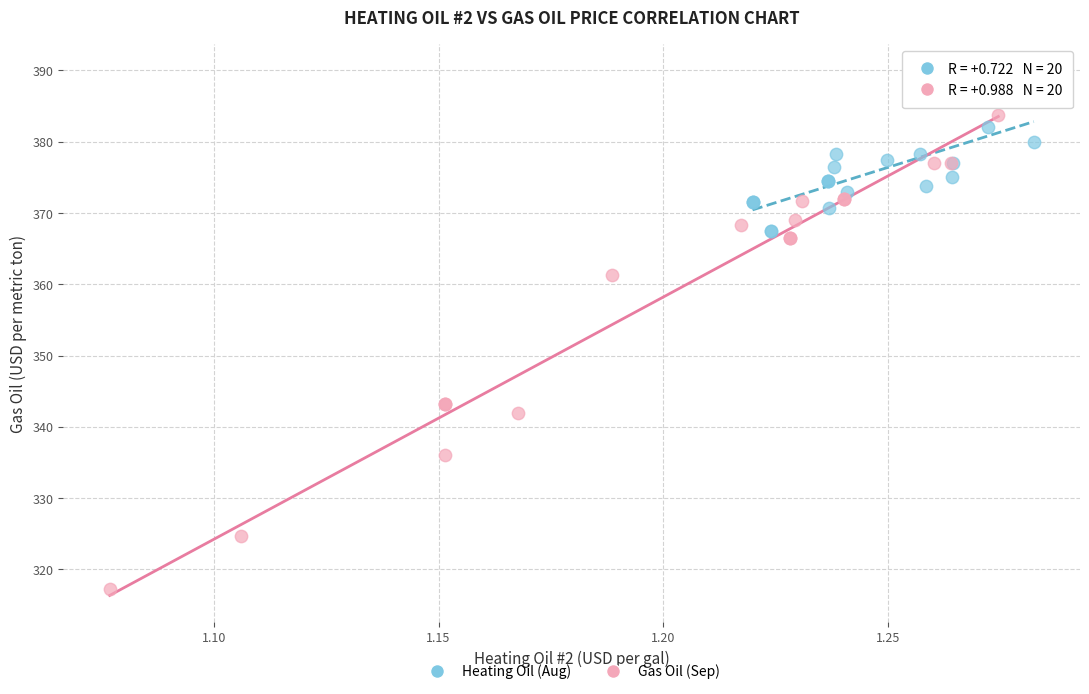

Which series has the largest Y range (max minus min)?

Gas Oil (Sep)